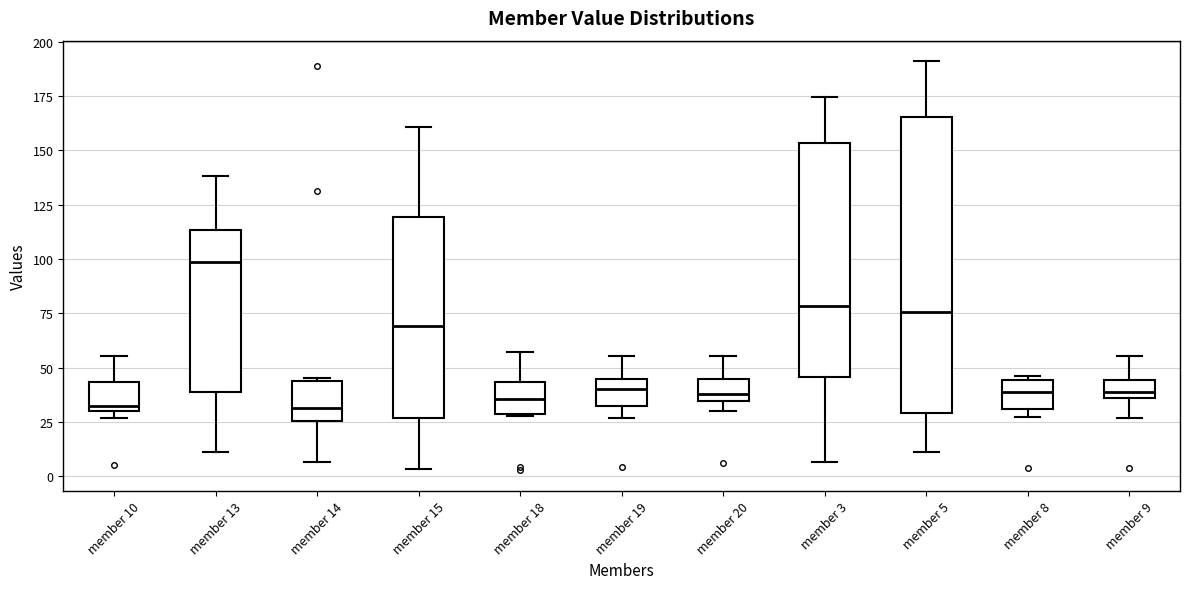

Reading left to right, read every box against the y-axis: the position of its median line, the range the box covers, and the ends of its whiskers. The values are not printed on the chart, so give them approximately, as read against the axis.

member 10: median 30 (just above the box's lower edge), box 30 to 45, whiskers 25 to 55
member 13: median 100, box 40 to 115, whiskers 10 to 140
member 14: median 30, box 25 to 45, whiskers 5 to 45
member 15: median 70, box 25 to 120, whiskers 5 to 160
member 18: median 35, box 30 to 45, whiskers 30 to 55
member 19: median 40, box 30 to 45, whiskers 25 to 55
member 20: median 40, box 35 to 45, whiskers 30 to 55
member 3: median 80, box 45 to 155, whiskers 5 to 175
member 5: median 75, box 30 to 165, whiskers 10 to 190
member 8: median 40, box 30 to 45, whiskers 25 to 45 (just above the box's upper edge)
member 9: median 40, box 35 to 45, whiskers 25 to 55